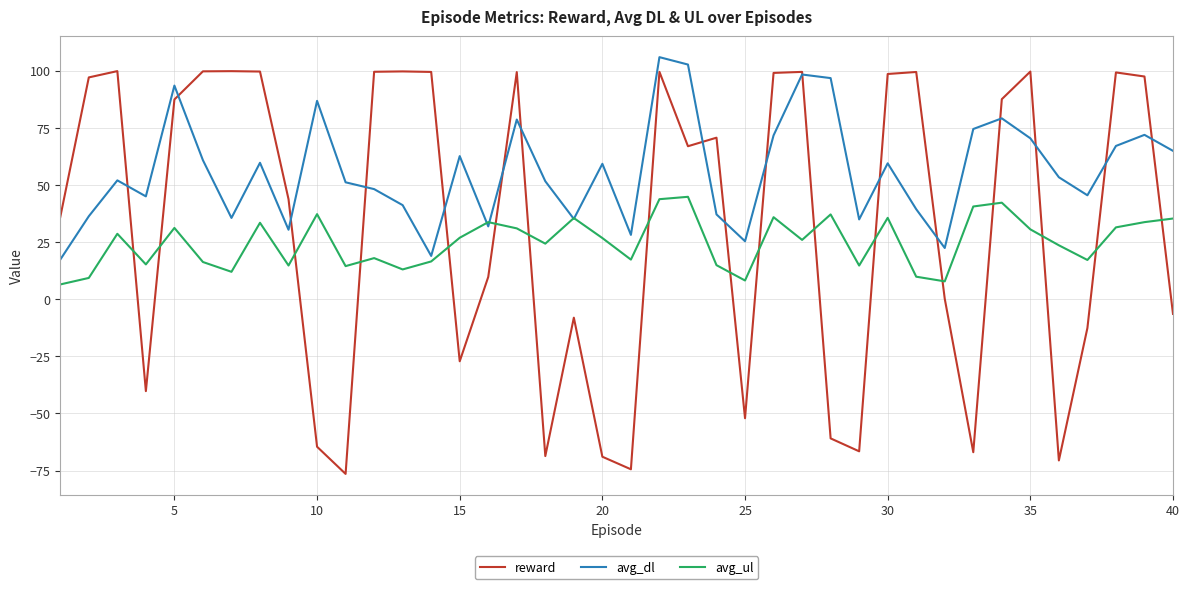

Which series has the largest range (max minus min)?

reward